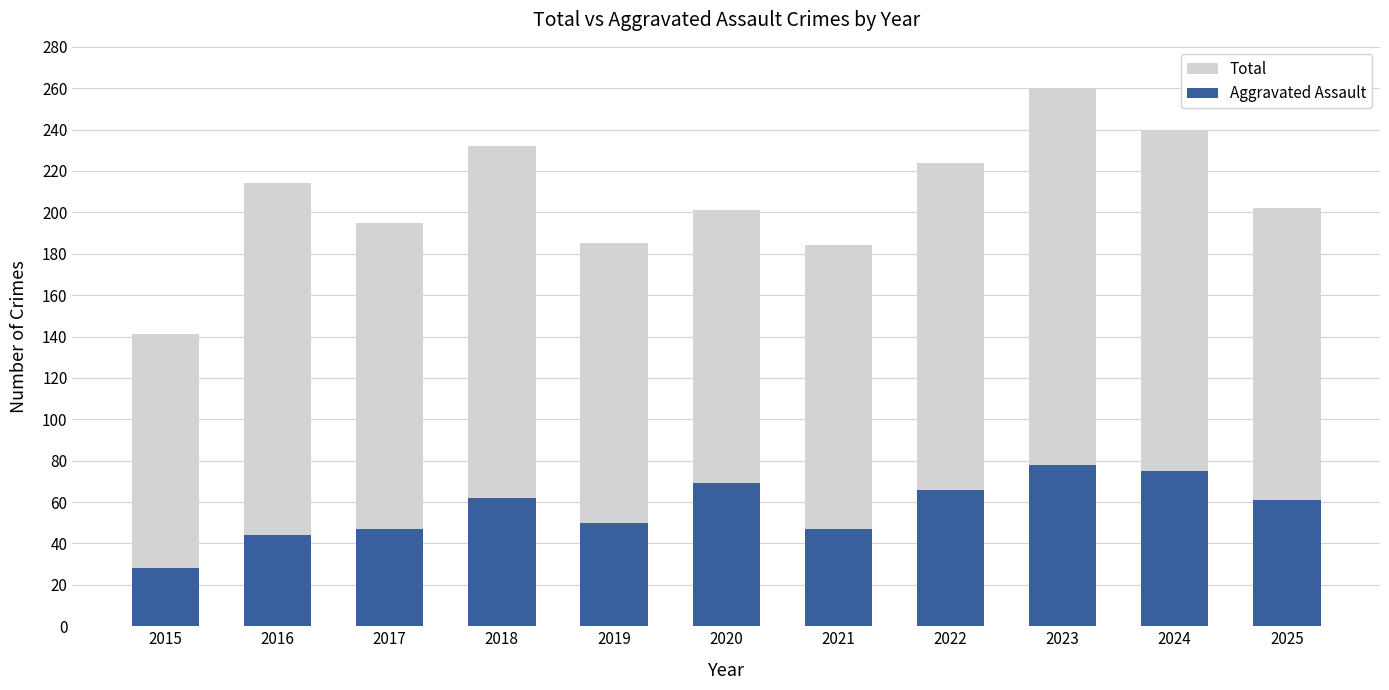

Which series has the widest spread of values?

Total